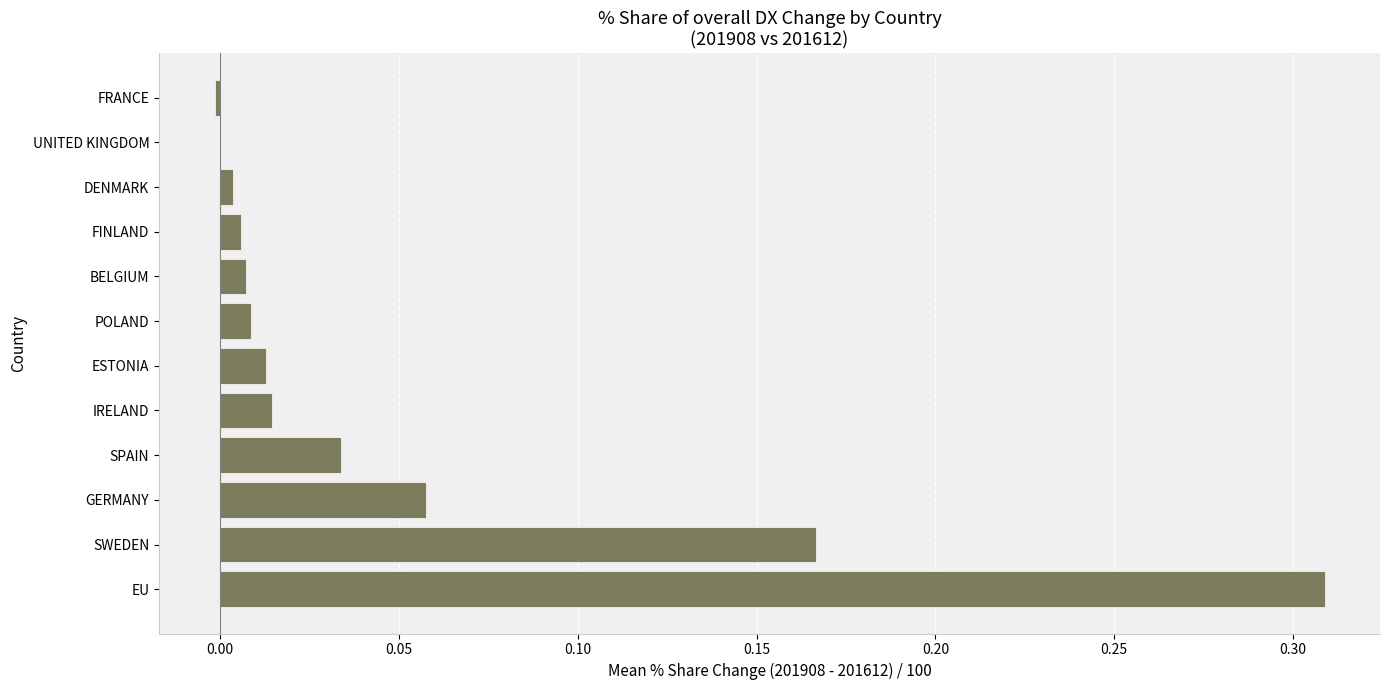

The chart shows a value of 0.5 at EU. True or false?

False